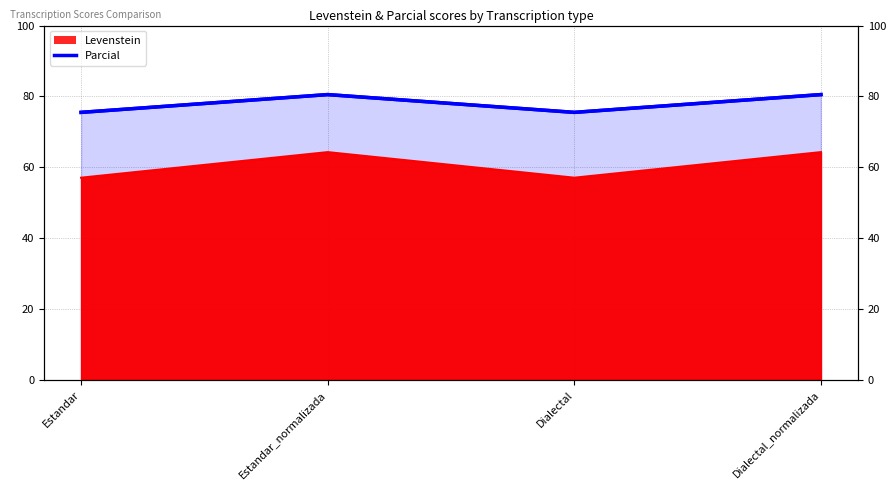

What is the label of the 1st point from the left?

Estandar